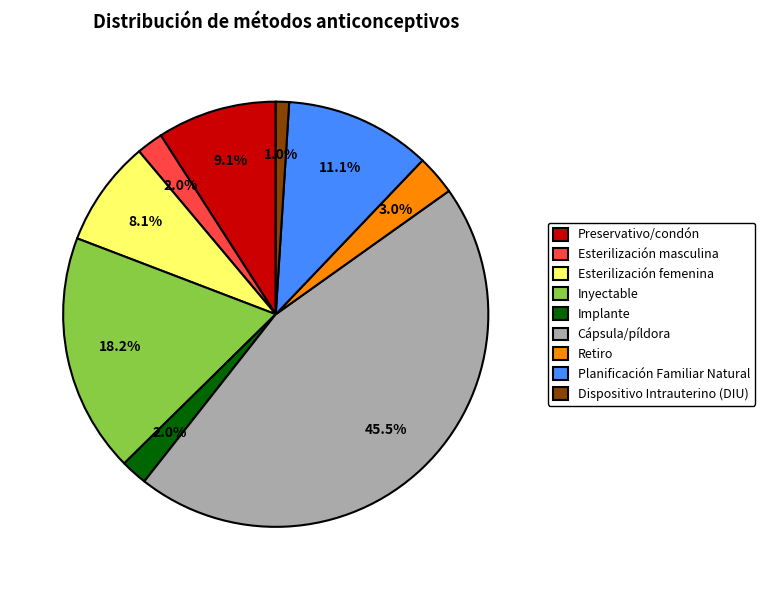

To the nearest percent, what portion does Preservativo/condón represent?

9%